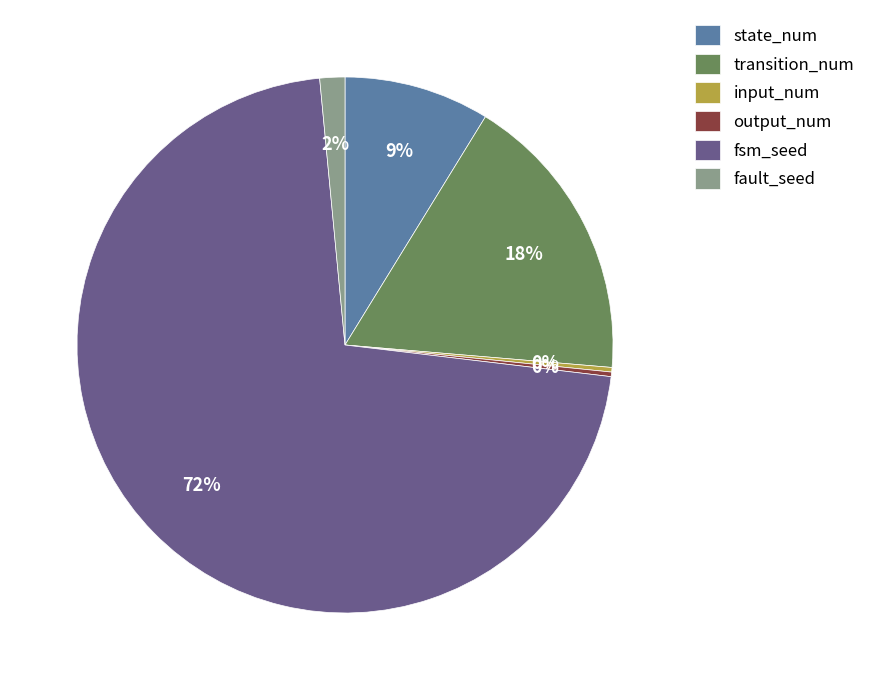

What is the largest slice in the pie chart?

fsm_seed